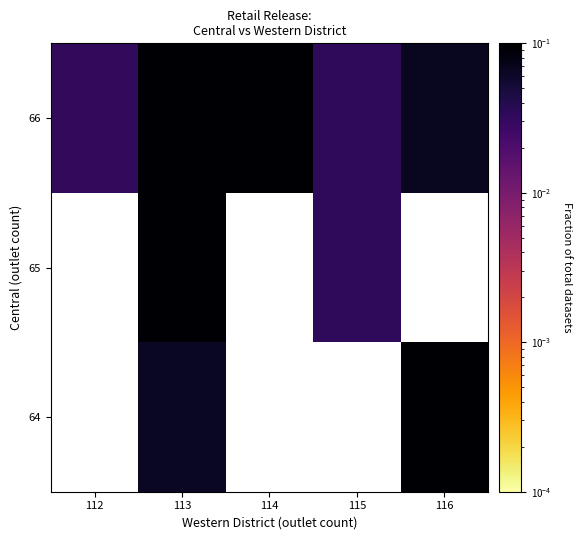

The 65 series shows 0.0 at 115. True or false?

False